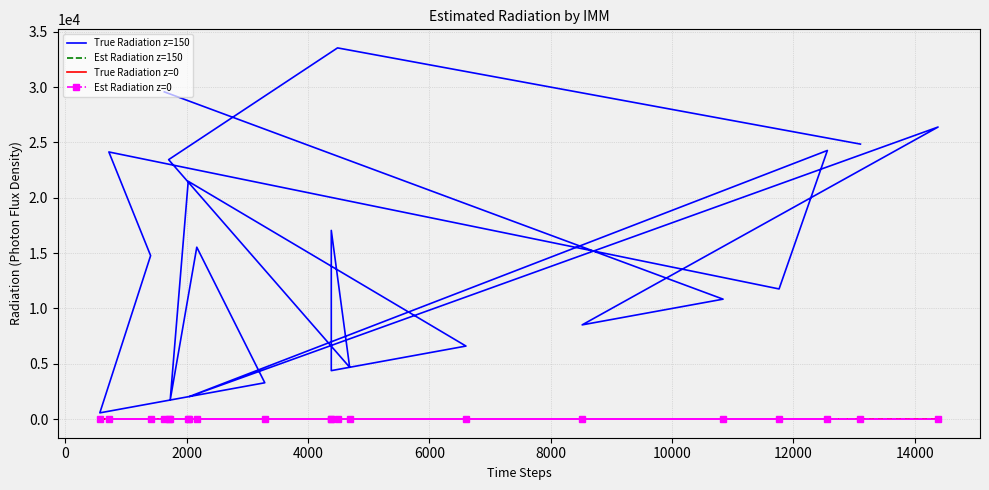

What is the sum of all True Radiation z=150 values?

309513.0